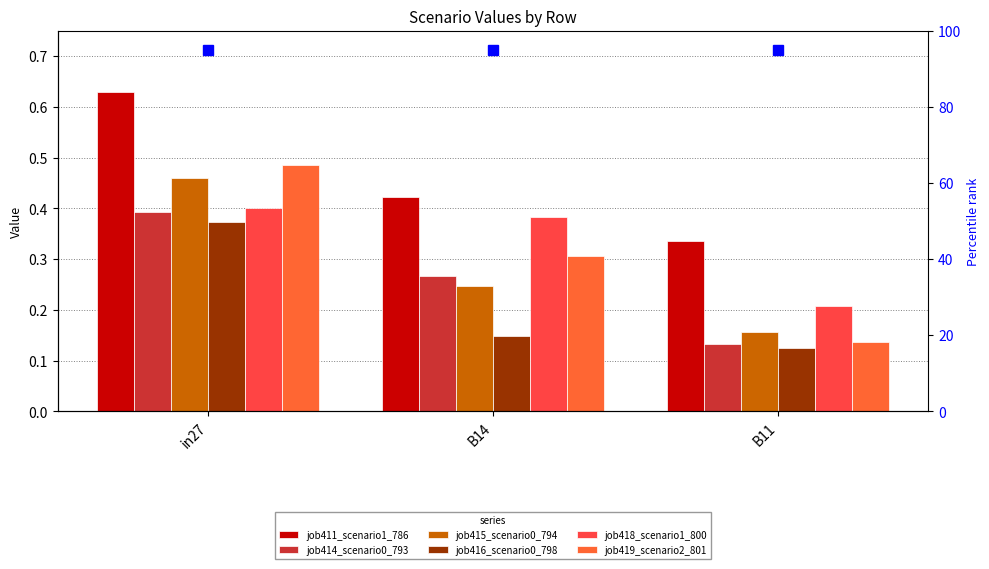

Is the value of job419_scenario2_801 at B11 greater than the value of job414_scenario0_793 at B14?

No